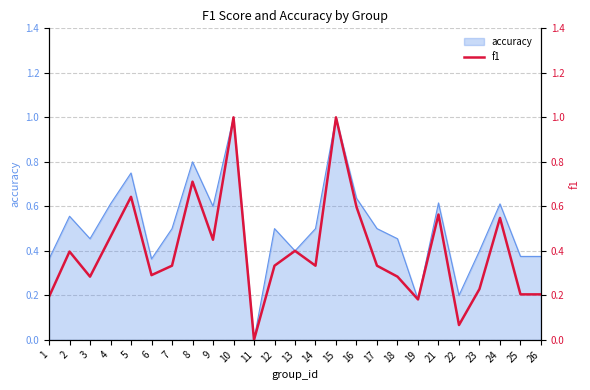

What is the value of the 22nd point from the left?

0.2